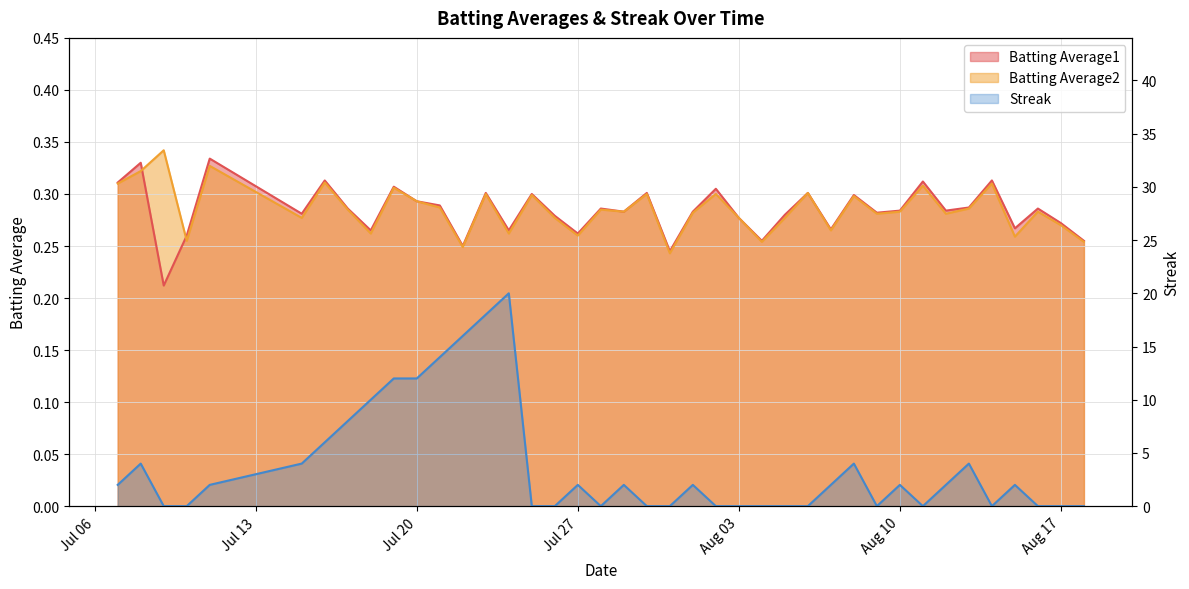

Does the chart display data point markers on the line(s)?

No